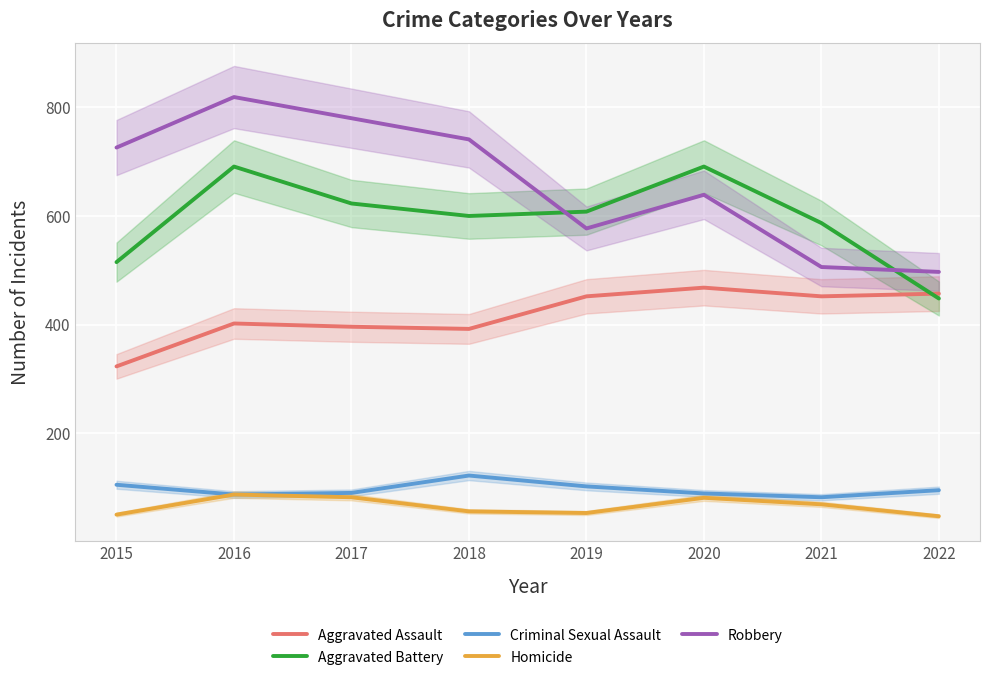

What is the difference between the highest and lowest values at 2022?

450